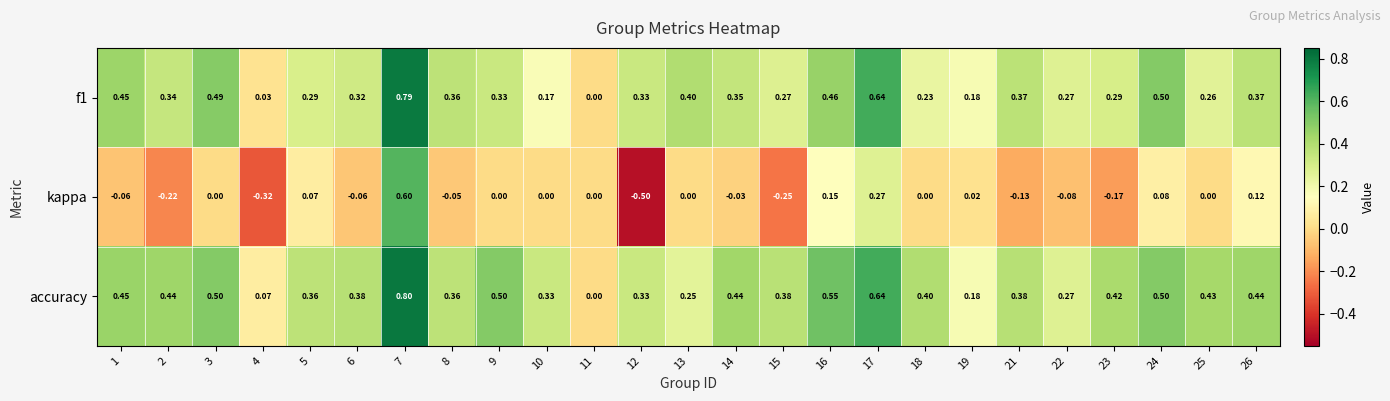

Is the value of f1 at 5 greater than the value of accuracy at 5?

No